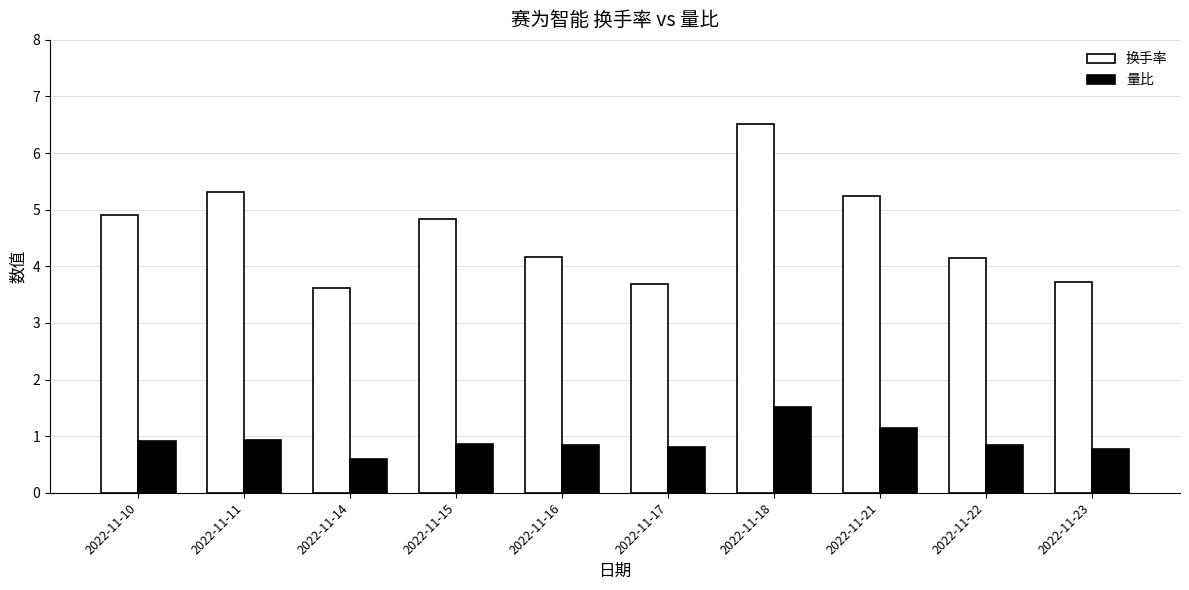

True or false: 换手率 has a value of 6.8 at 2022-11-21.

False